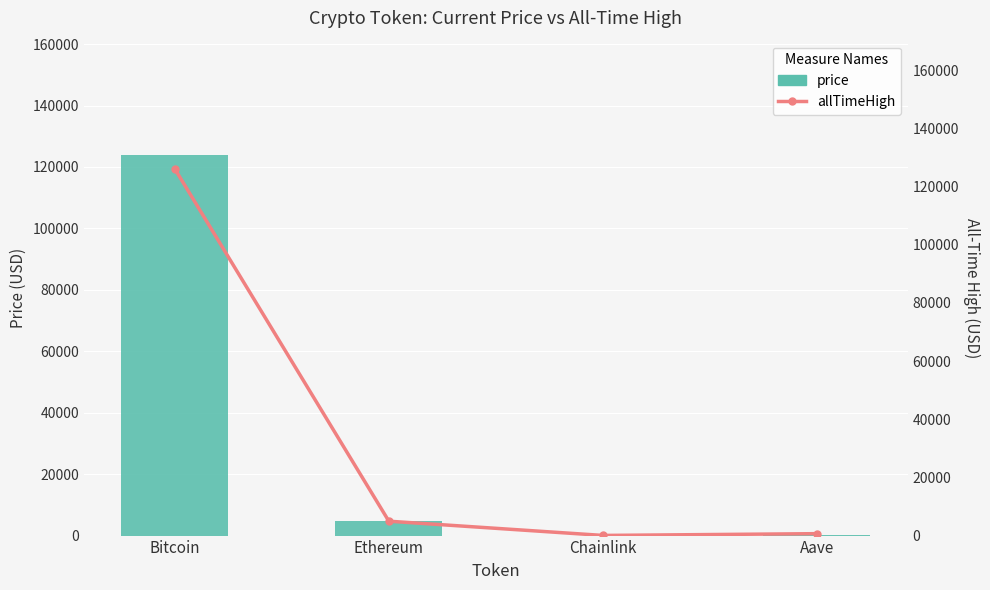

Reading left to right, extract all data points from this chart.

price: 123936.0	4682.4	23.2	294.5
allTimeHigh: 126080.0	4946.1	52.7	661.7